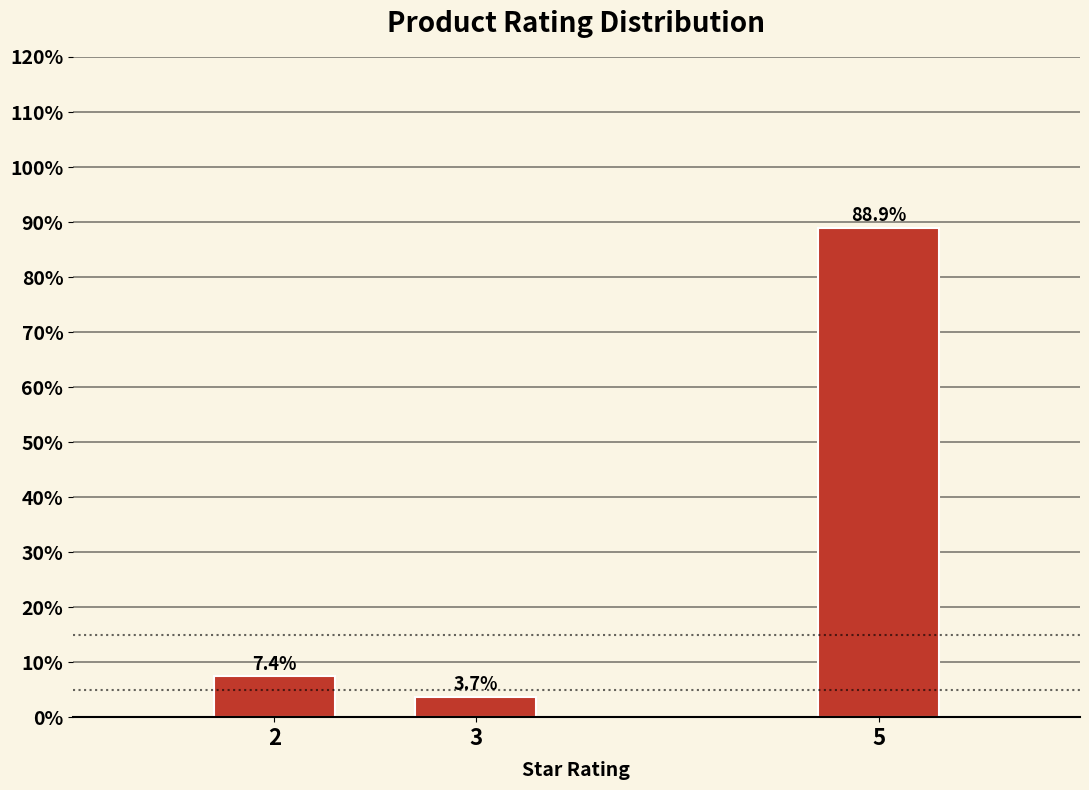

Reading left to right, list all the values displayed in this chart.

2=7.4	3=3.7	5=88.9